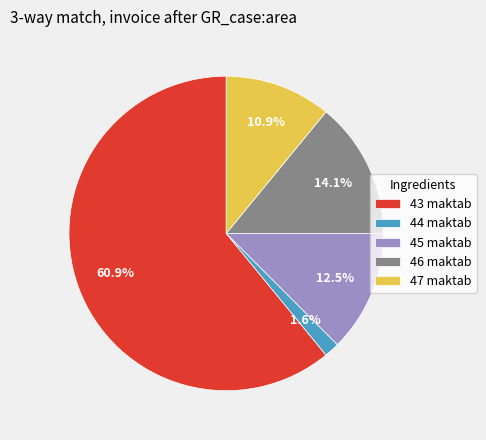

The 47 maktab slice represents 3% of the pie. True or false?

False